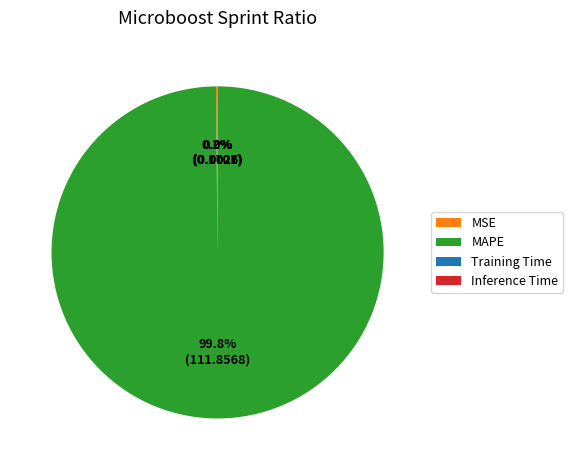

Does any single category account for the majority?

Yes